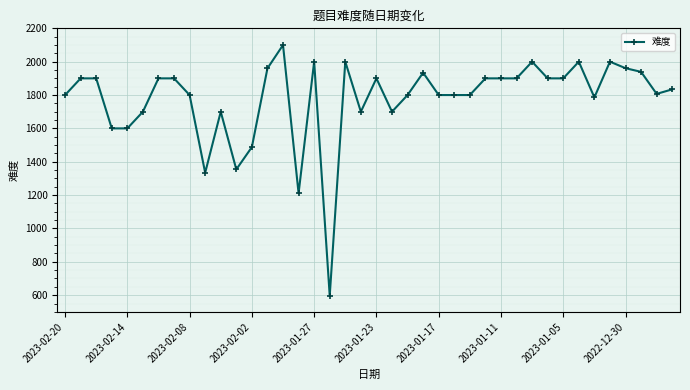

What is the difference between the maximum and minimum values?

1504